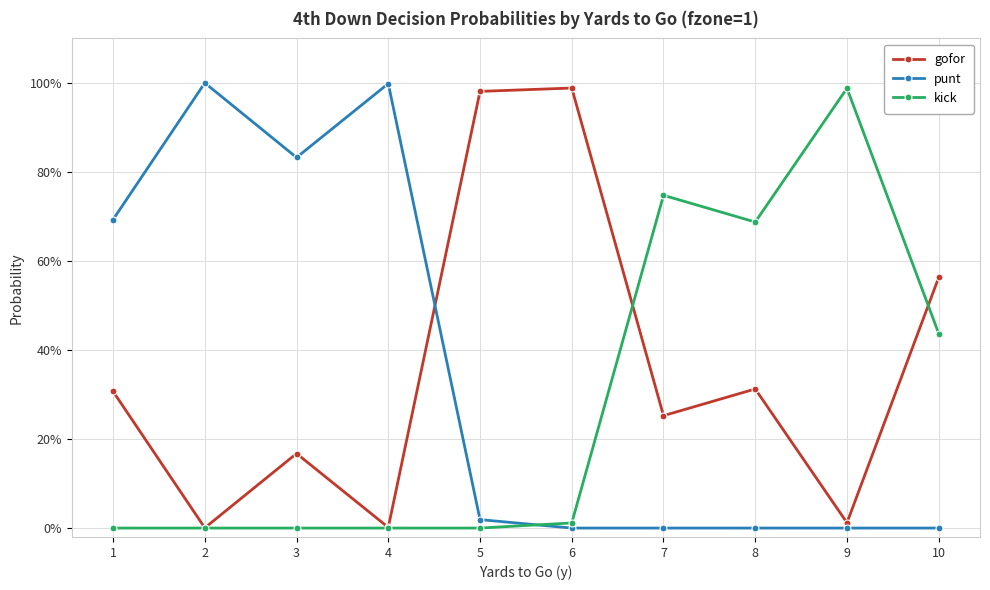

Is this an area chart (filled region under the line)?

No